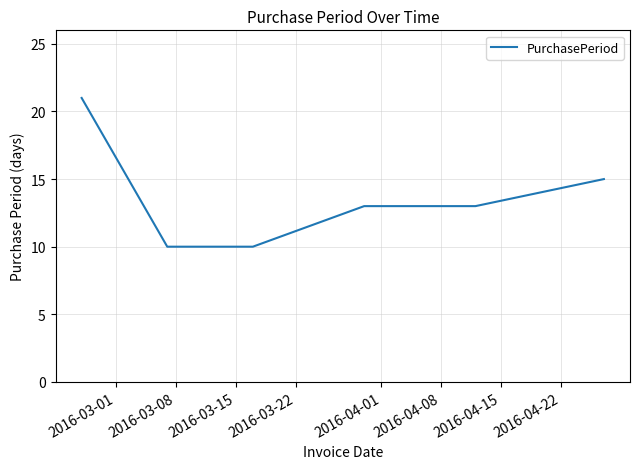

Does the chart have visible grid lines?

Yes